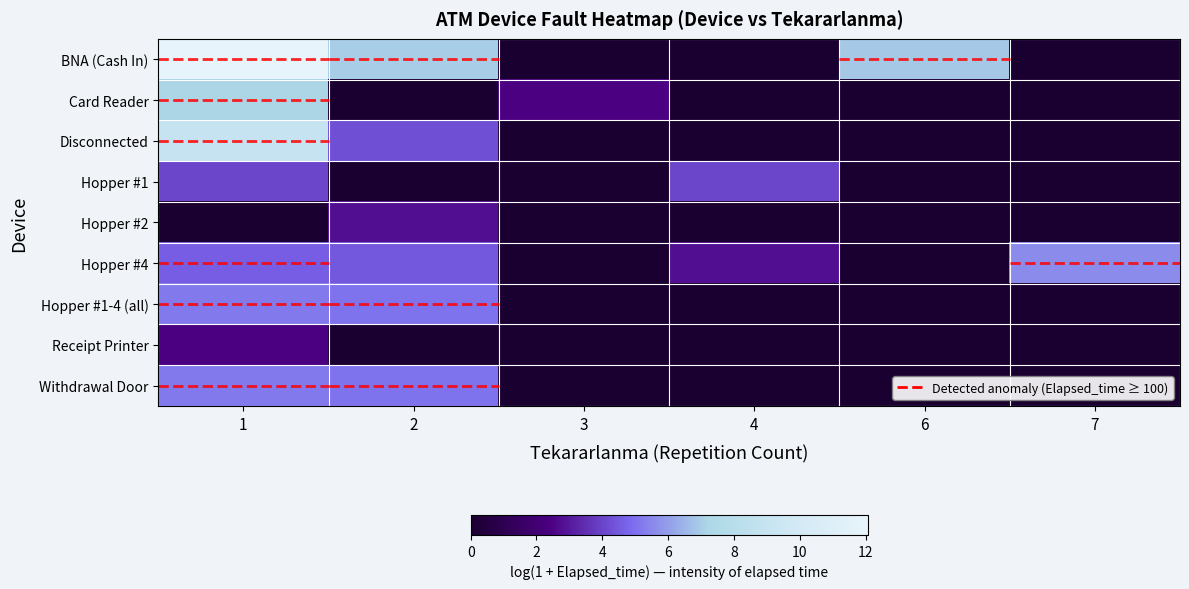

Is it true that BNA (Cash In) equals 1.6 at 1?

False